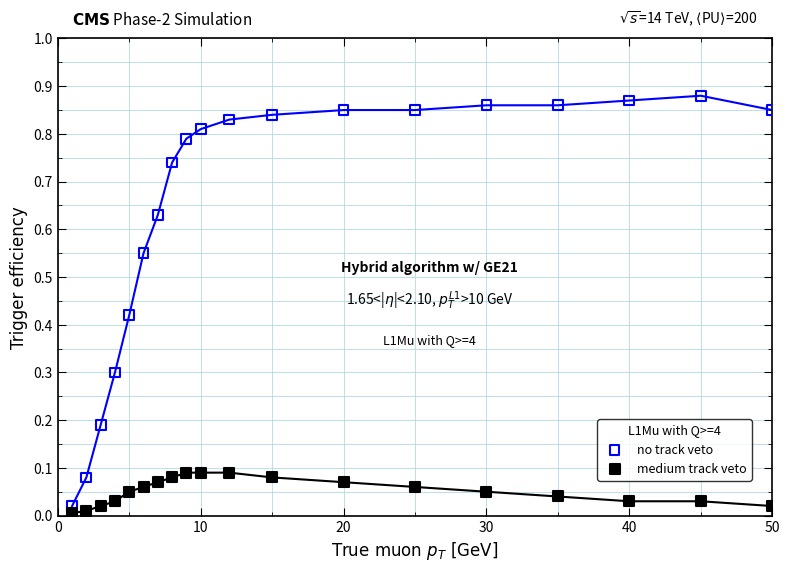

Which series contains the lowest Y value?

medium track veto